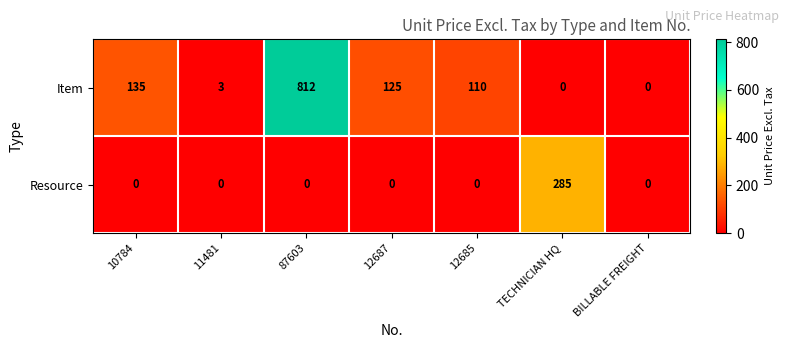

Is it true that Resource equals -116 at 11481?

False